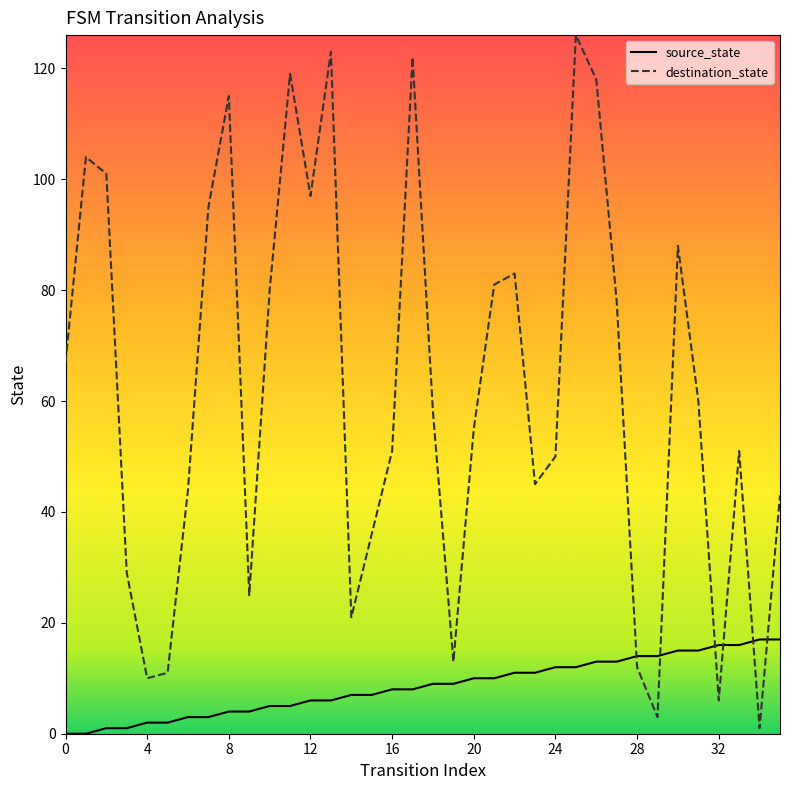

Rank the series by their average value, from highest to lowest.

destination_state, source_state